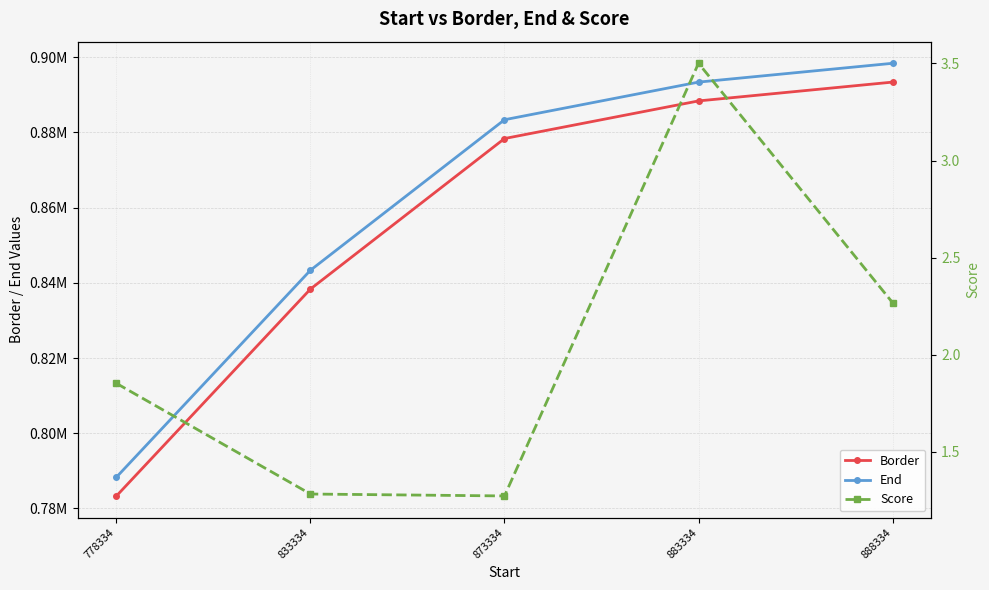

What is the difference between the Score values at 833334 and 888334?

1.0